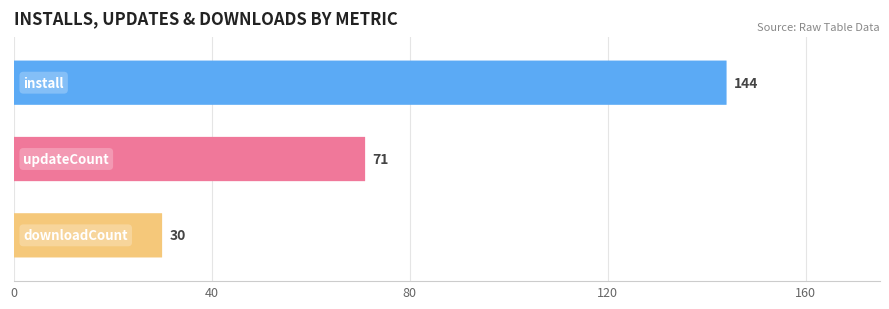

Are the bars grouped side by side (vs. stacked)?

Yes